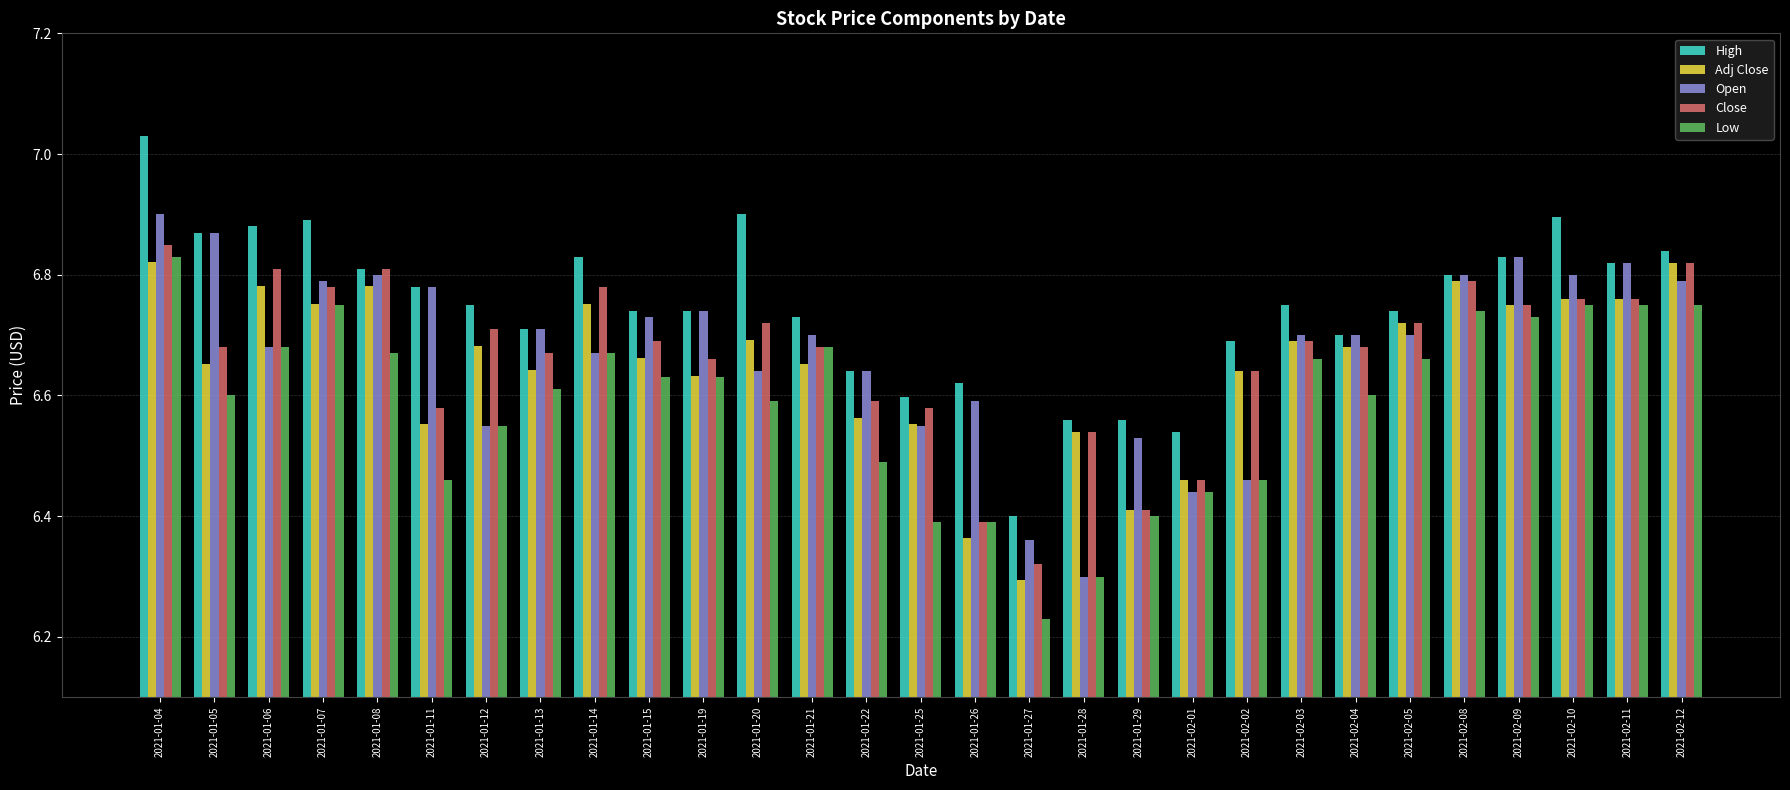

Between 2021-01-20 and 2021-02-01, which series saw the biggest shift?

High